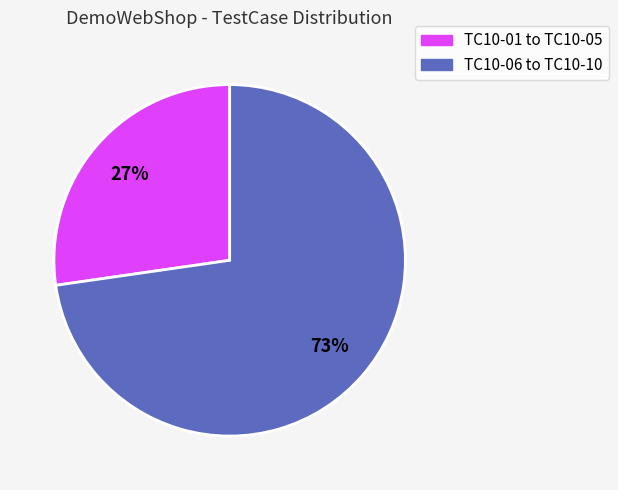

Is there a majority slice in this chart?

Yes